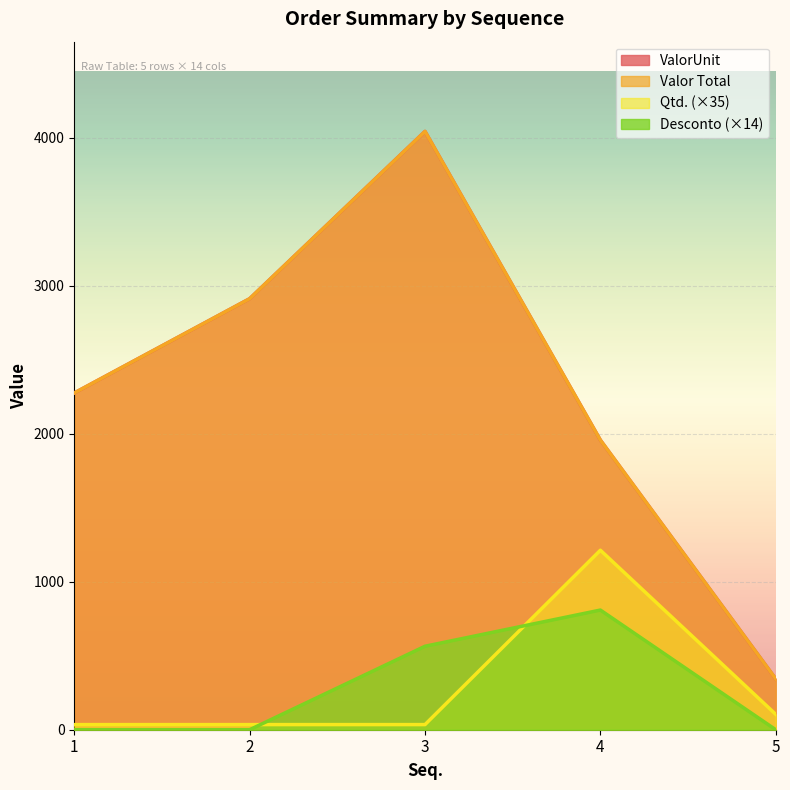

What is the sum of the Qtd. values at 2 and 4?

1247.3